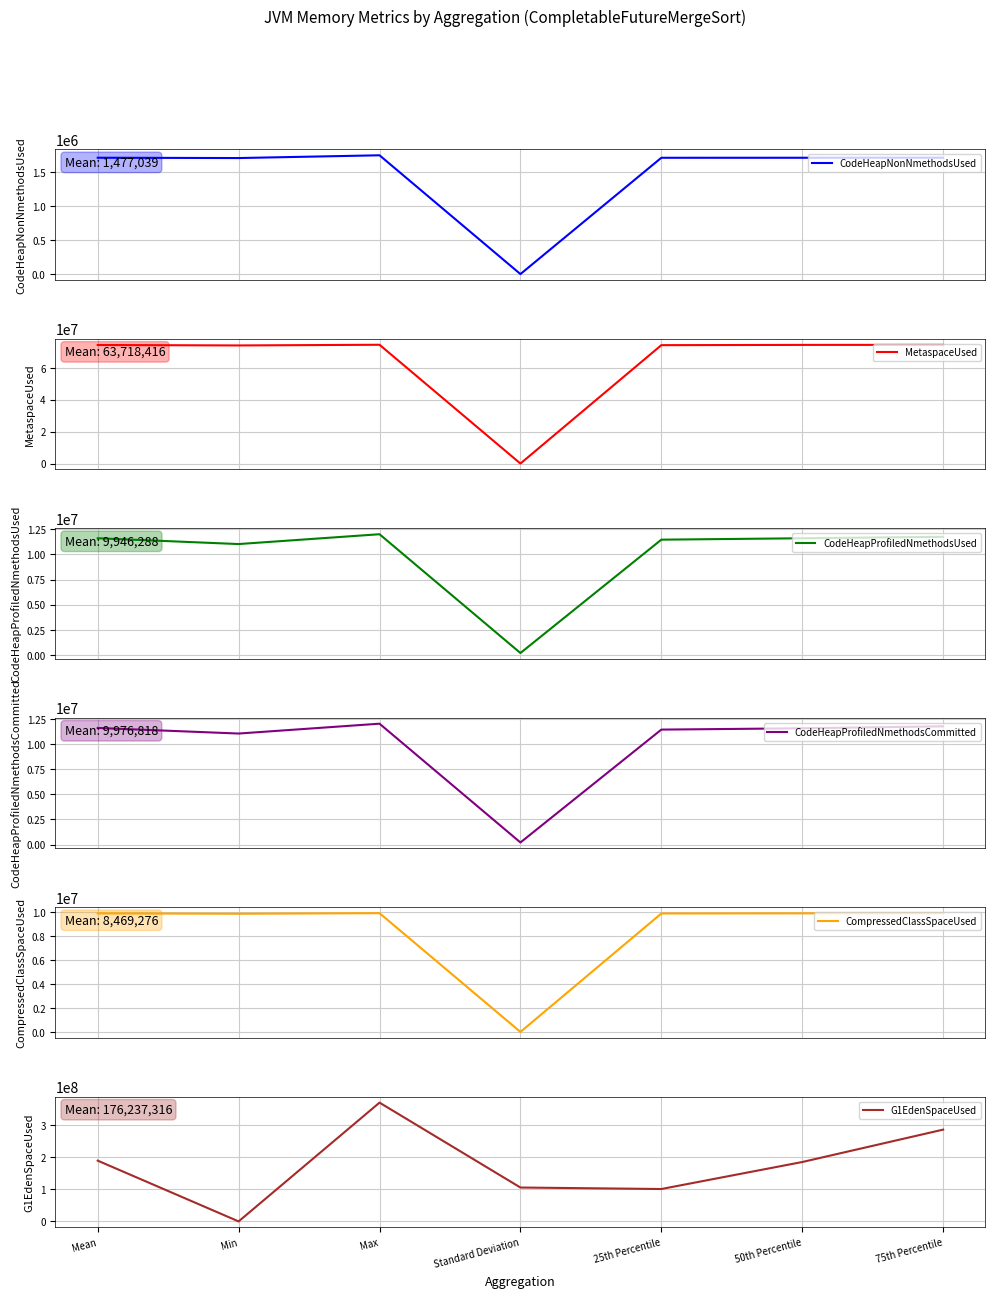

The CodeHeapProfiledNmethodsUsed series shows 11998848 at Max. True or false?

True